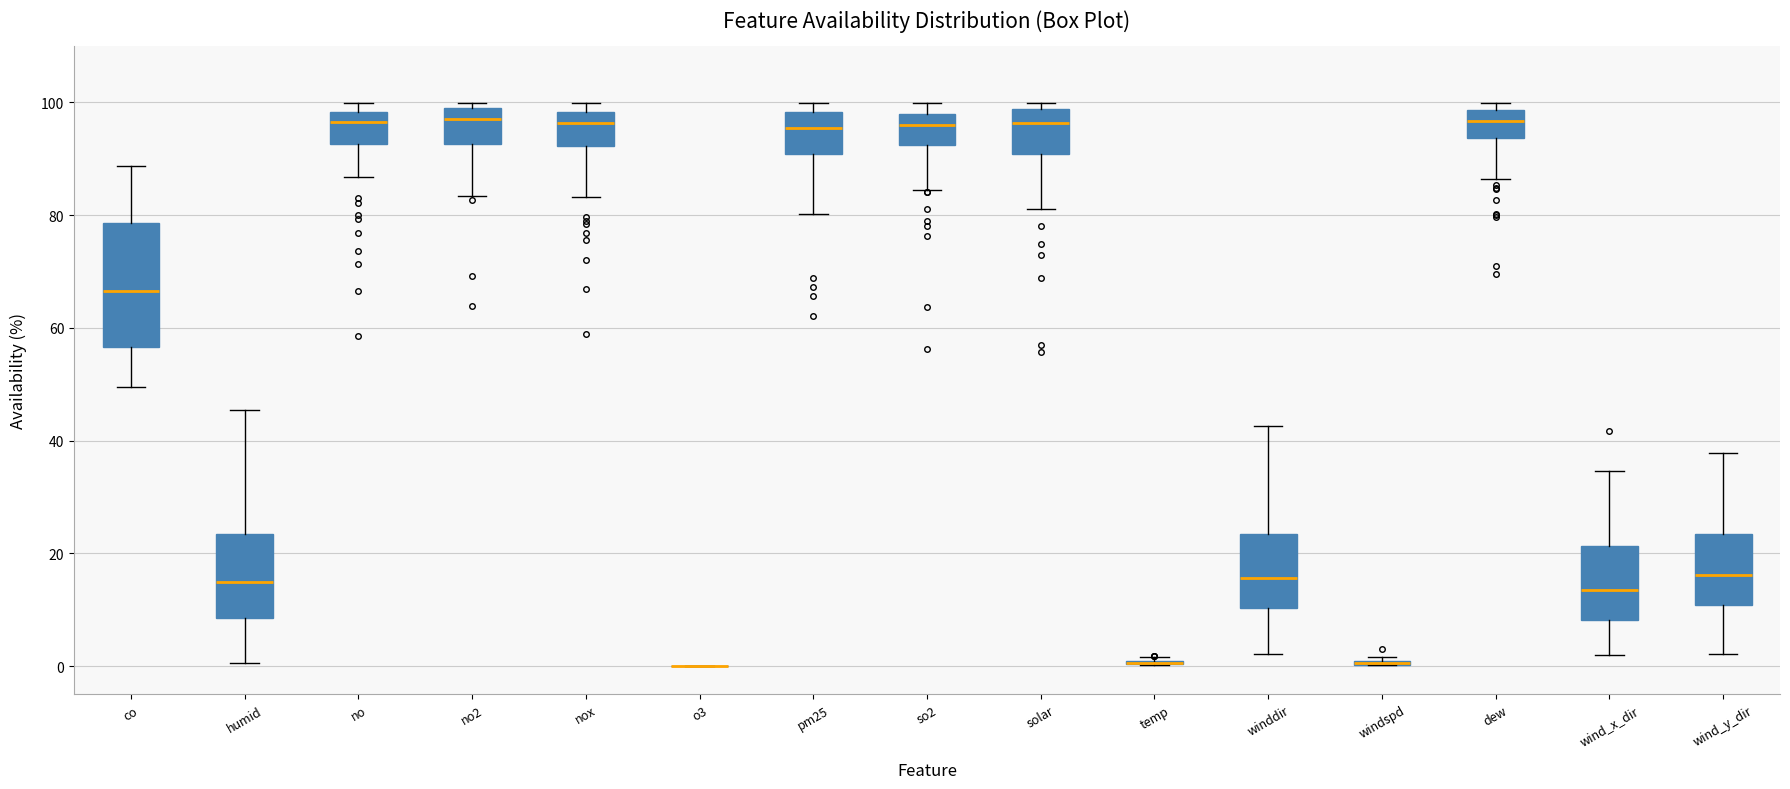

Where is the upper edge of the box for dew on the y-axis? The values are not printed on the chart, so give them approximately, as read against the axis.

98